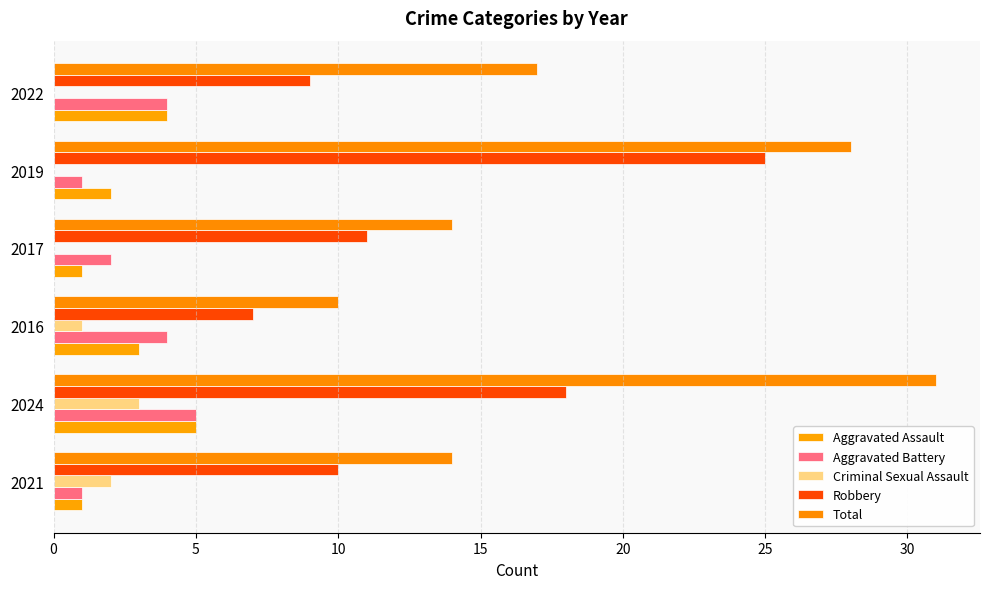

How many distinct data groups are displayed?

5